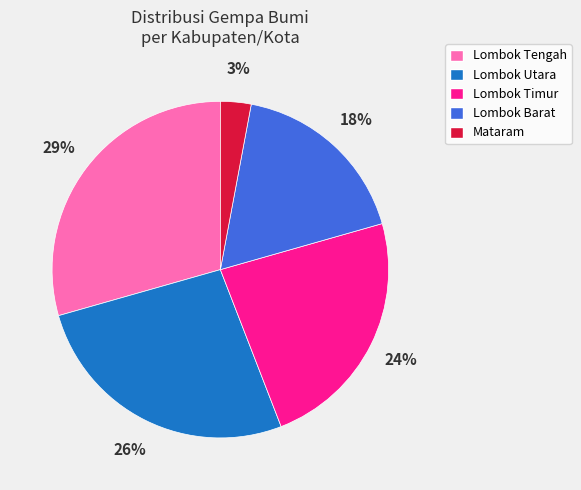

To the nearest percent, what is the average slice percentage?

20%